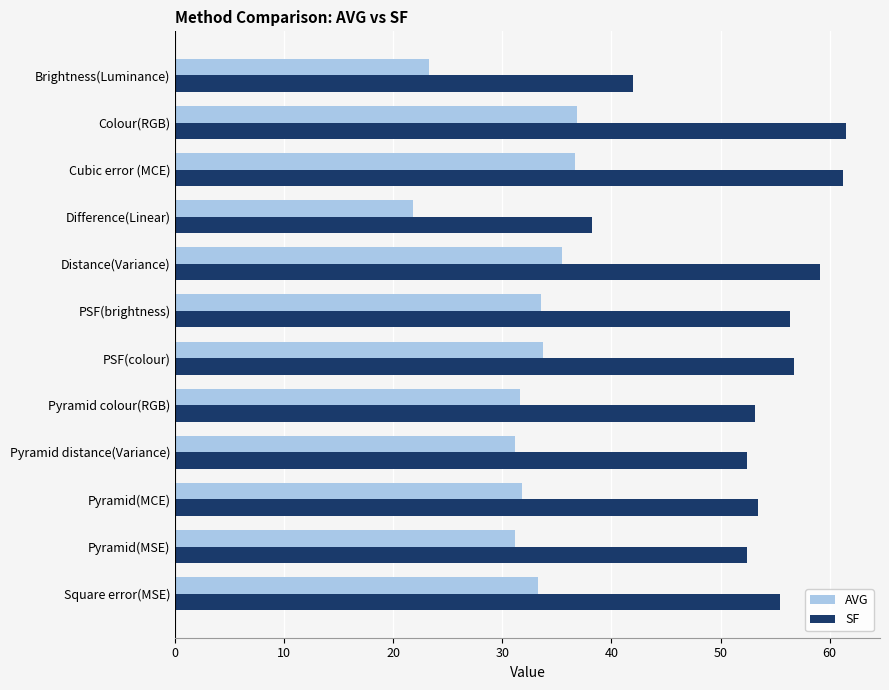

Is the value of AVG at Brightness(Luminance) greater than the value of SF at Square error(MSE)?

No